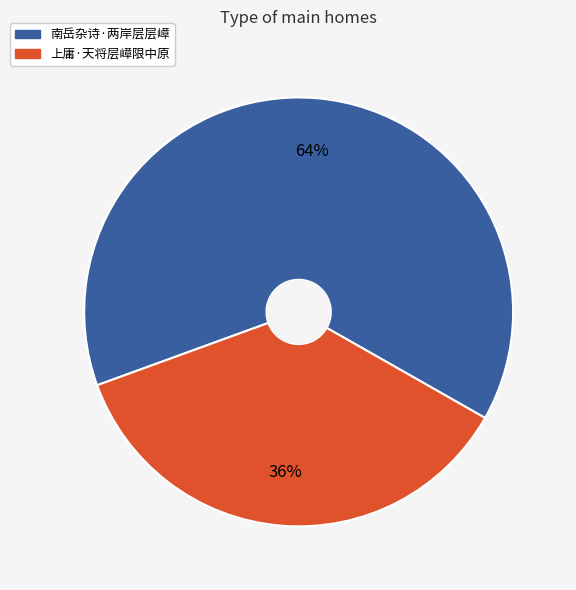

True or false: 南岳杂诗·两岸层层嶂 accounts for 64% of the total.

True